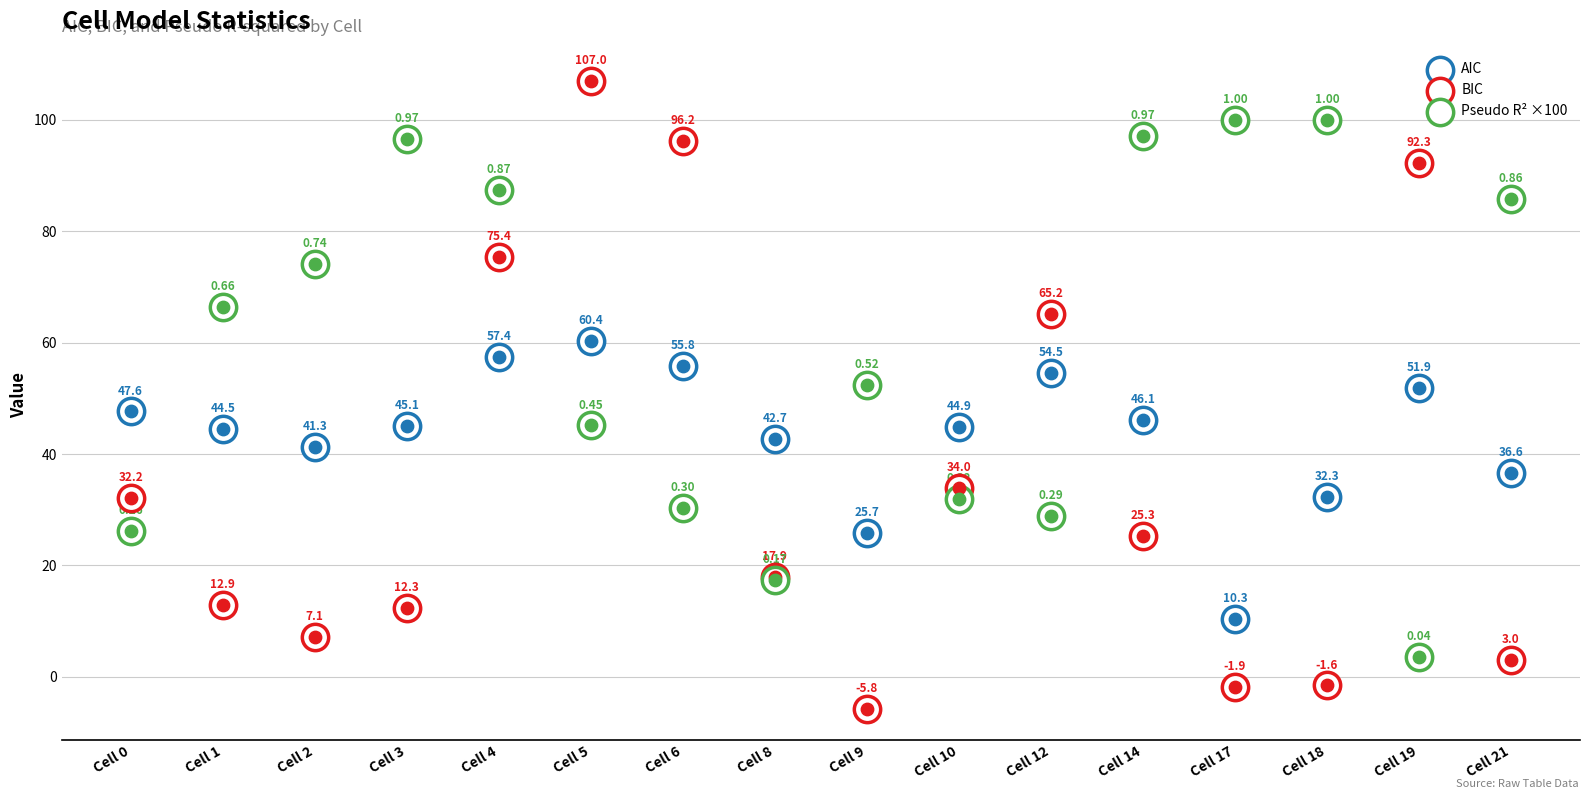

Which series has the widest spread of Y values?

BIC